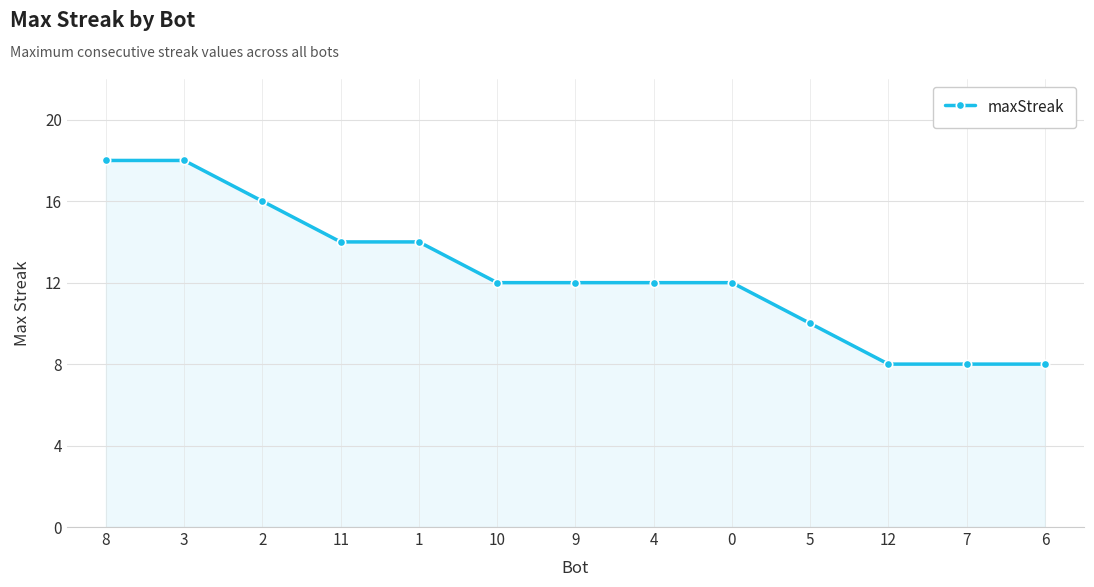

What is the minimum value shown in the chart?

8